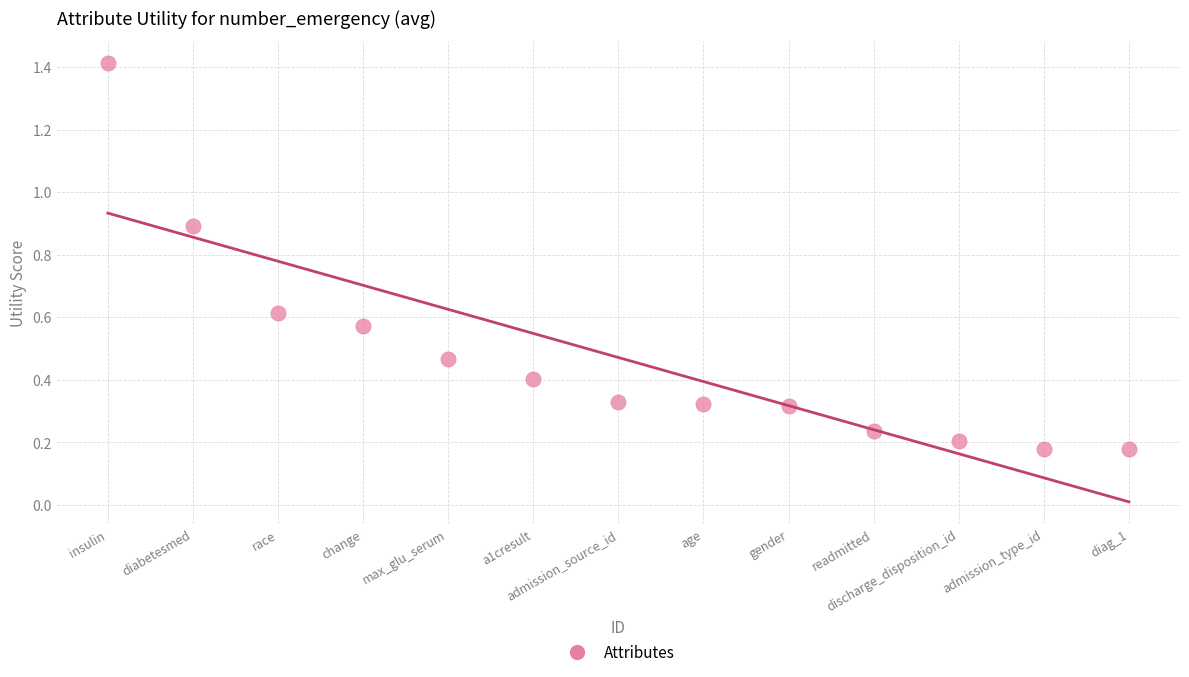

What is the range of Y values (max minus min)?

1.2